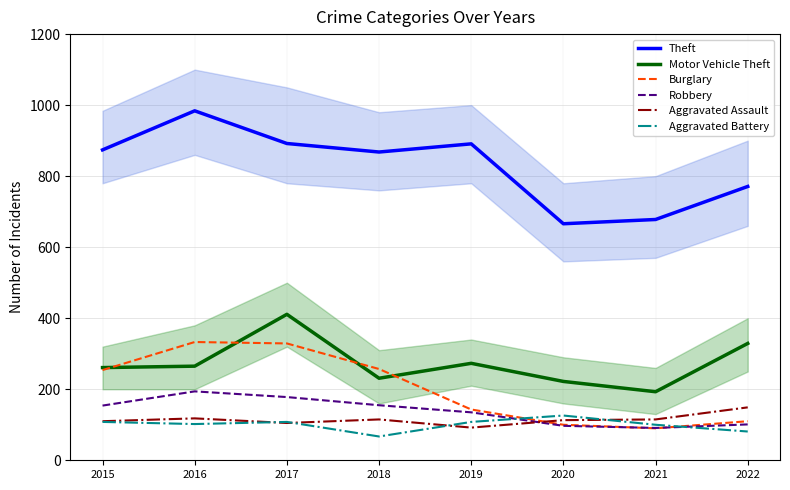

At which label does Burglary reach its minimum?

2021